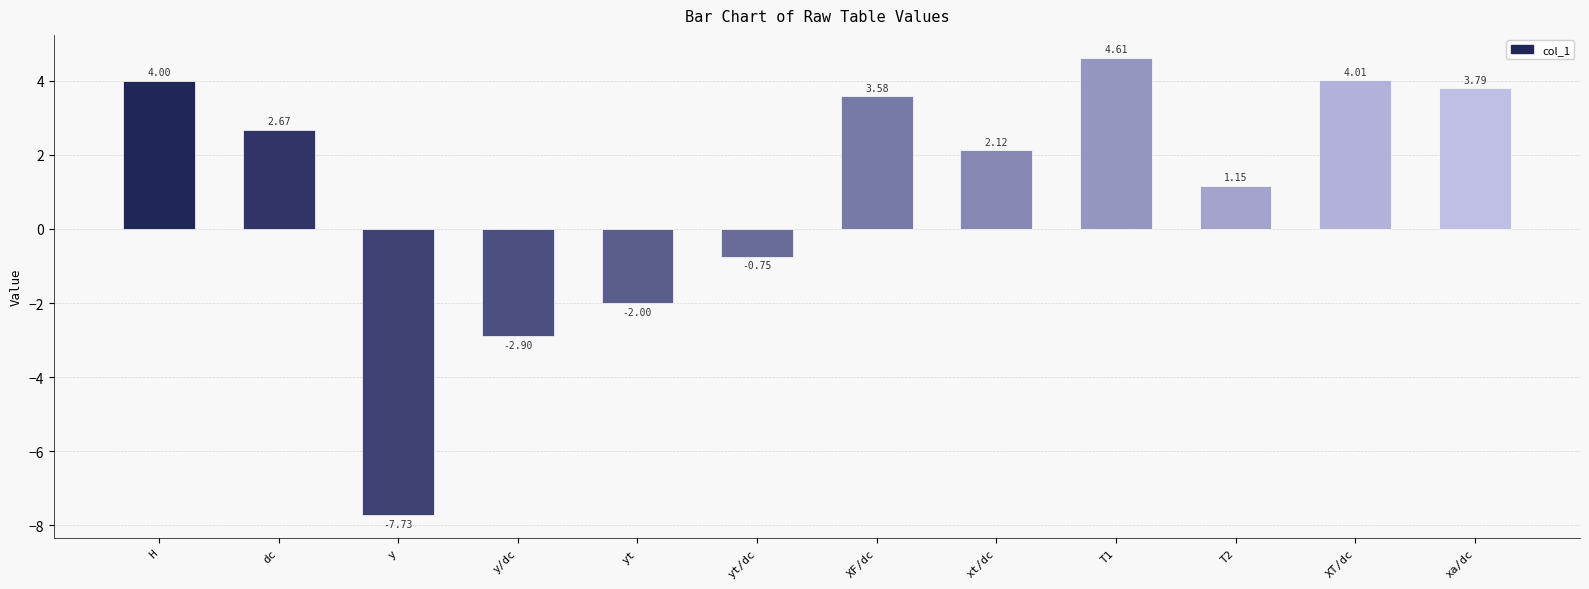

True or false: the data shows -7.7 at y.

True